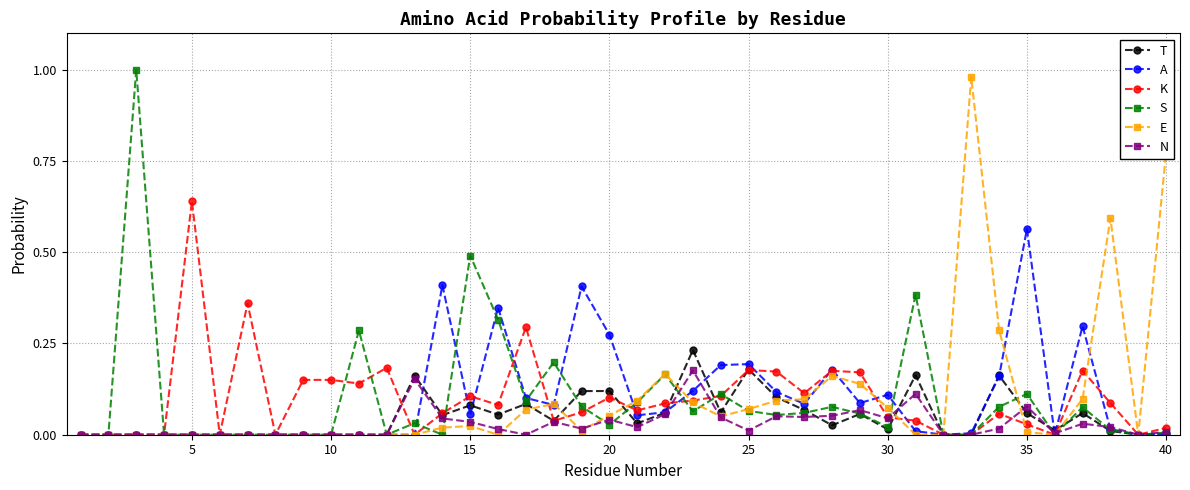

True or false: K has more than 2 points higher than both neighbors.

True